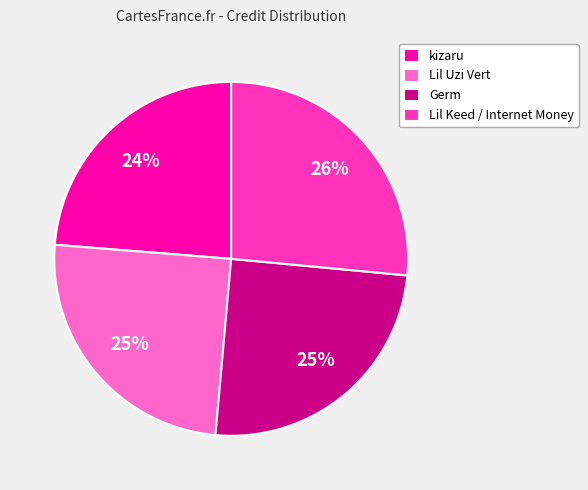

Is it true that Lil Keed / Internet Money is 26% of the pie?

True